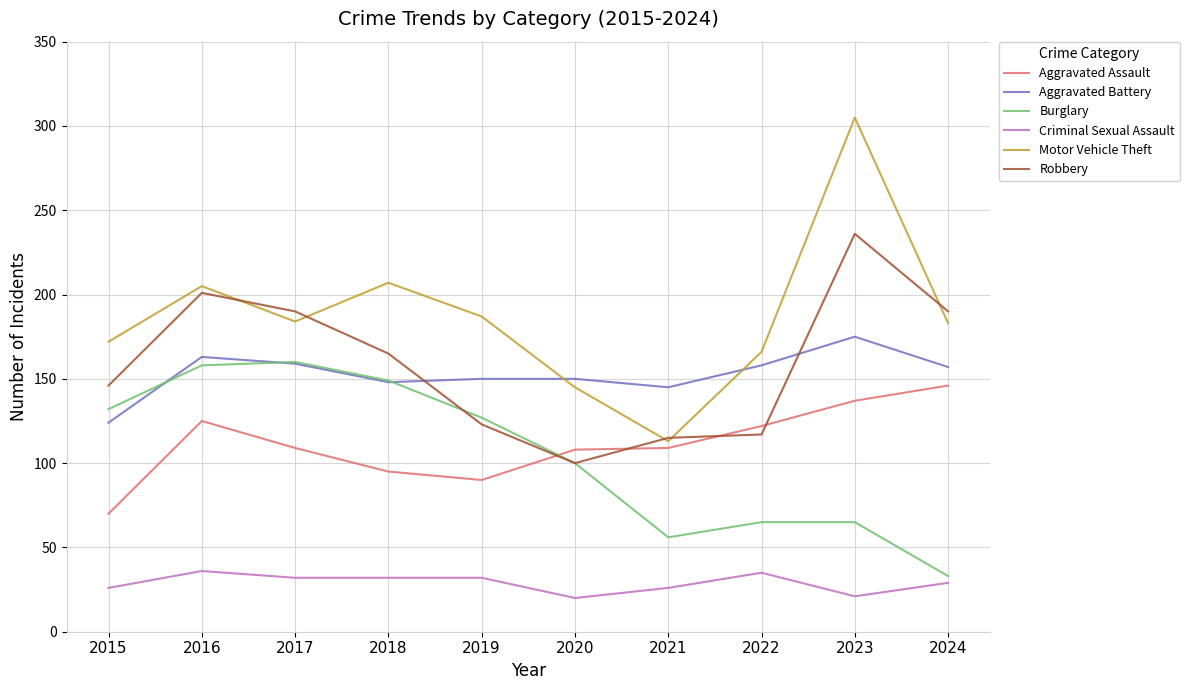

Does the chart display data point markers on the line(s)?

No